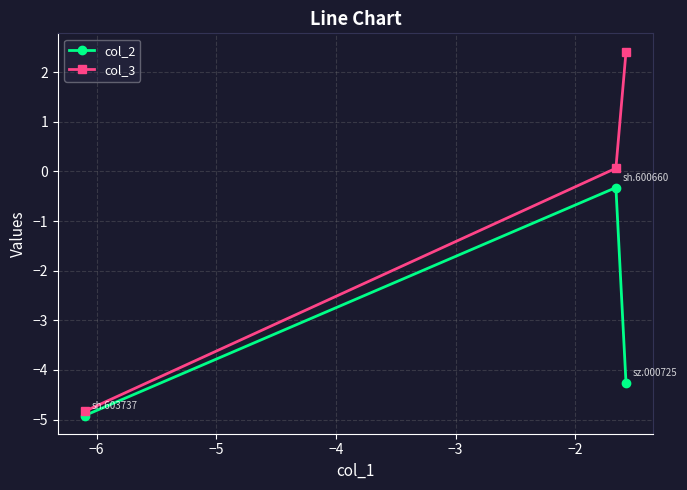

What is the sum of all col_3 values?

-2.4